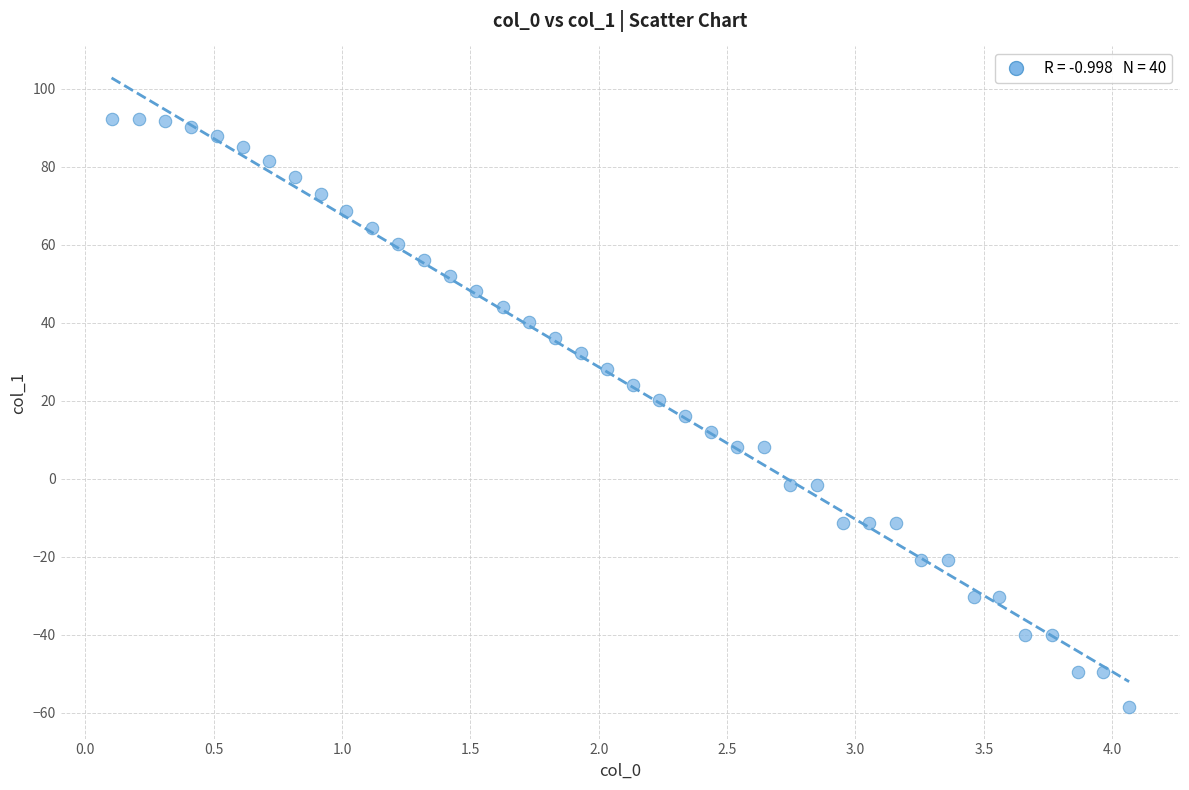

What is the range of Y values (max minus min)?

151.0